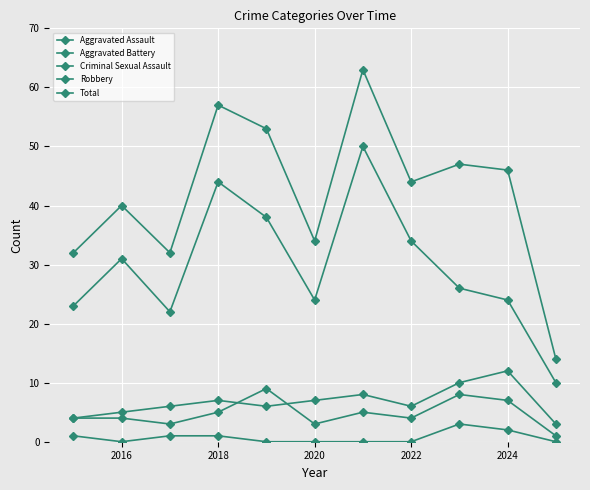

How many data points does each series have?

11